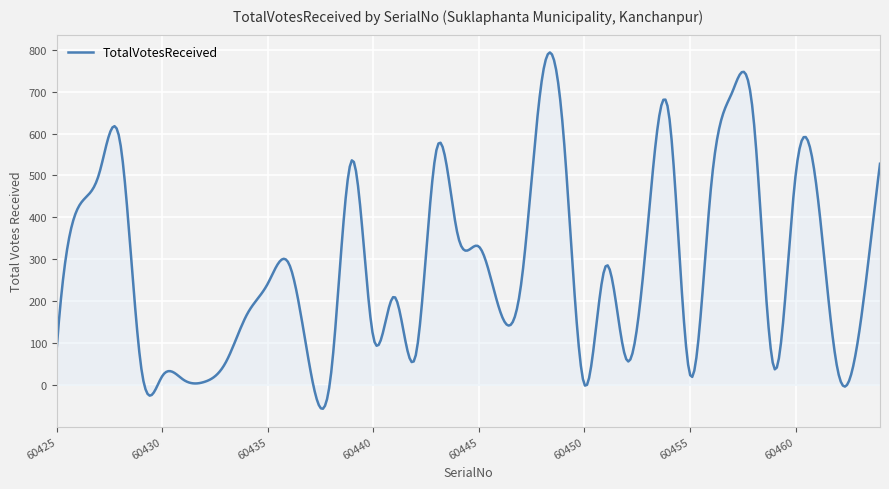

What is the greatest value displayed?

793.9